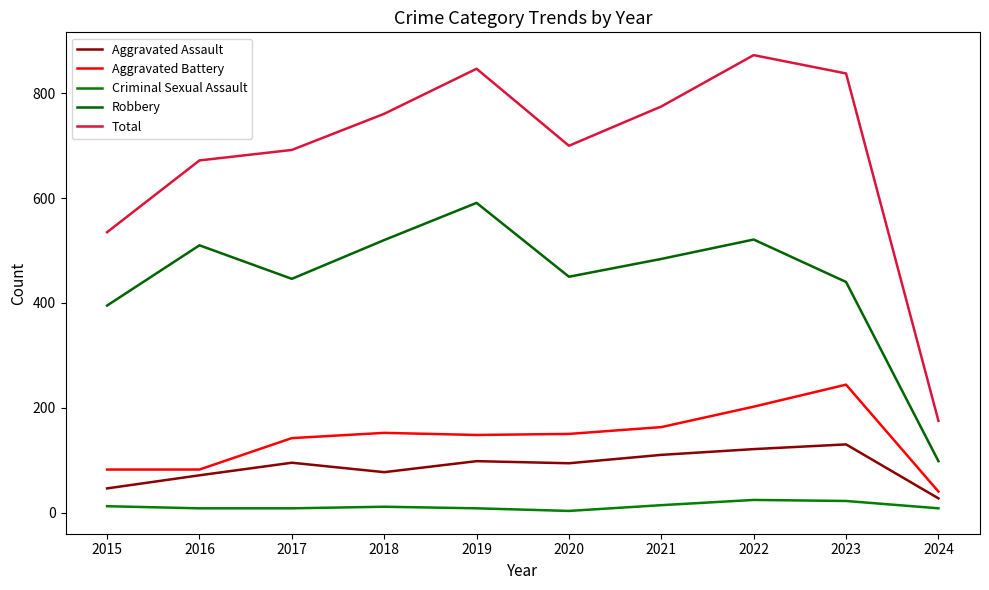

Which series has the largest total across all categories?

Total